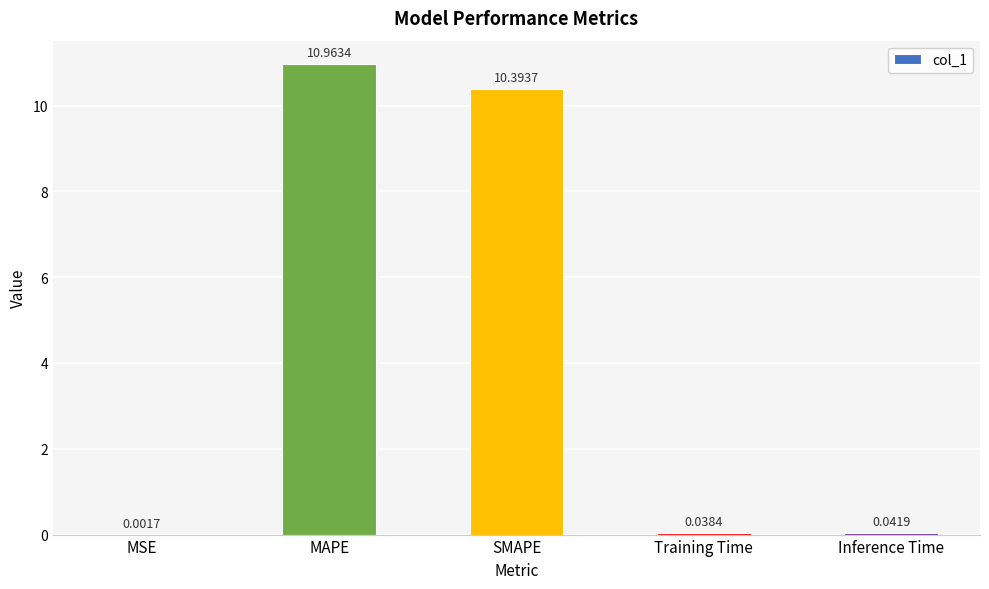

Which category has the highest value across all series?

MAPE